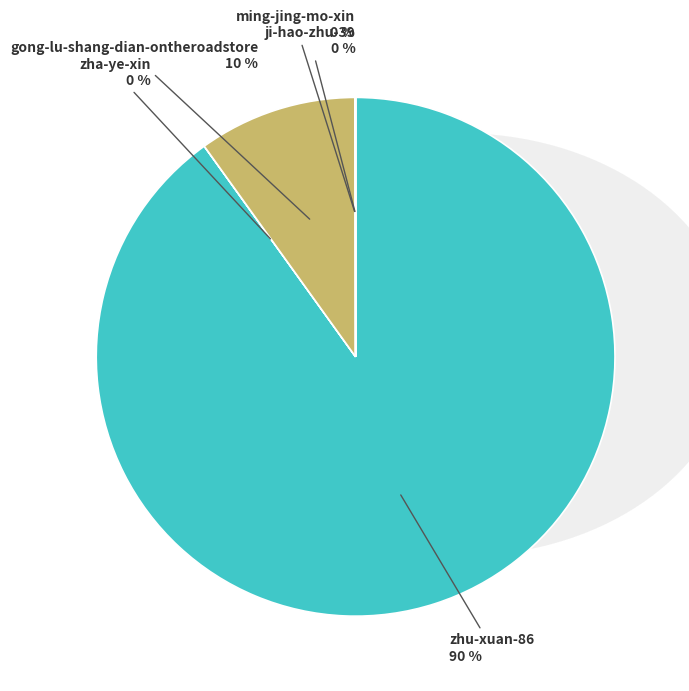

Does any single category account for the majority?

Yes